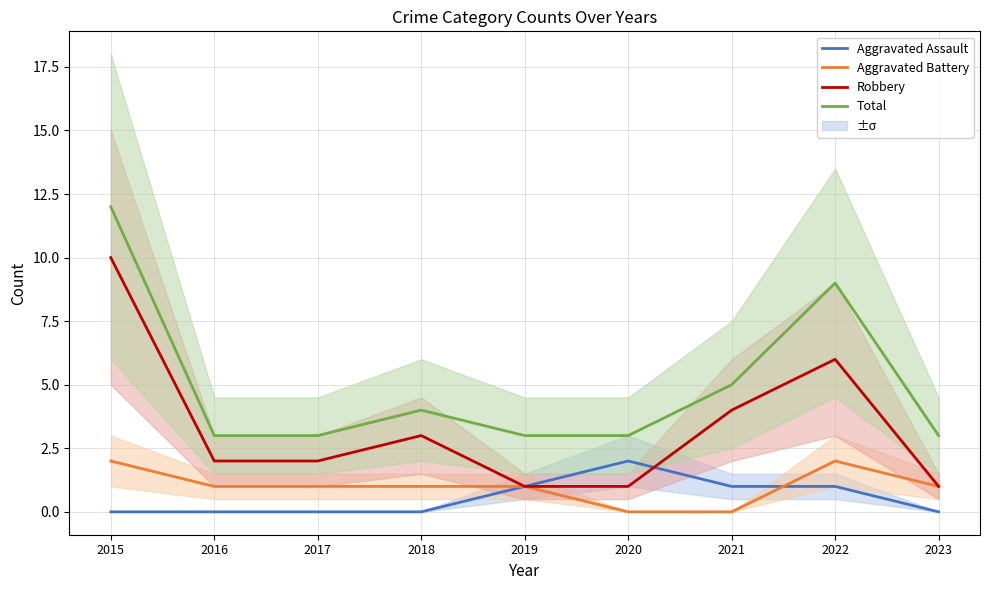

Is it true that Total equals 3 at 2016?

True